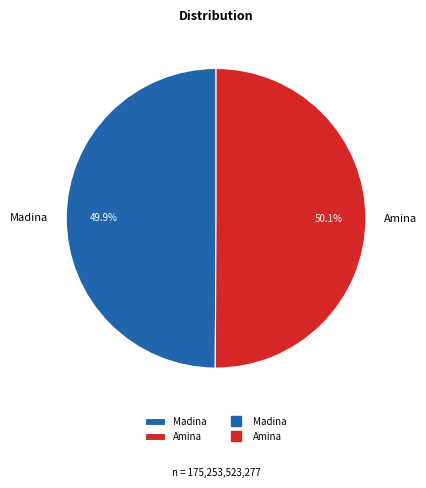

Is it true that Madina is 60% of the pie?

False